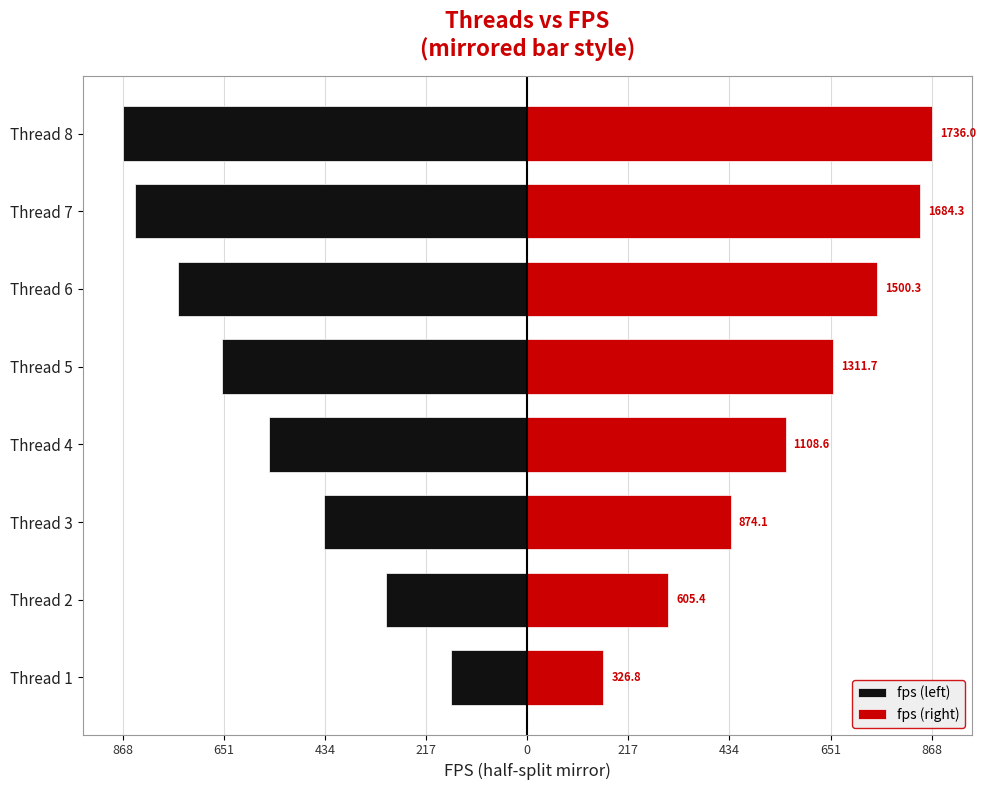

What is the approximate value of fps (left) at Thread 7?

-842.2